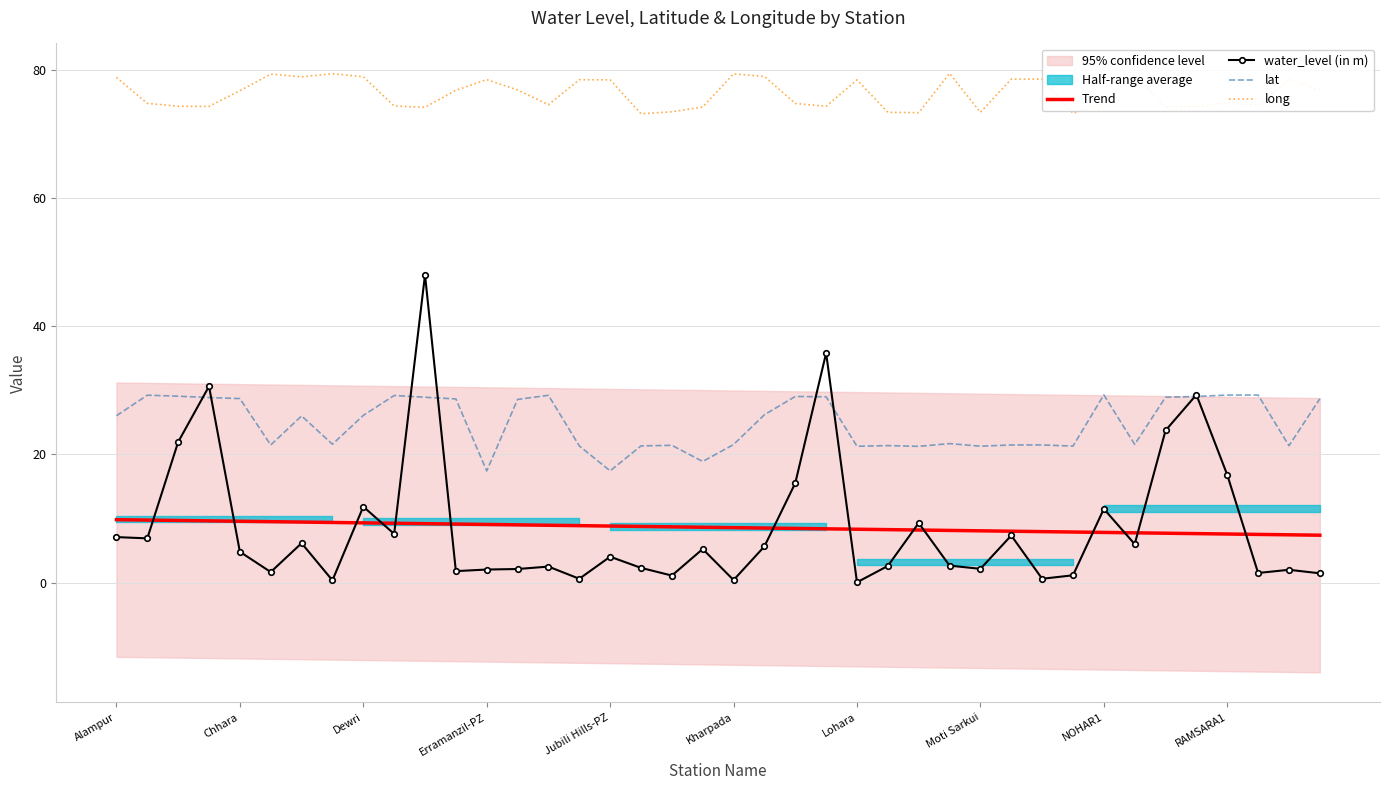

True or false: lat has a value of 26.1 at Dewri.

True